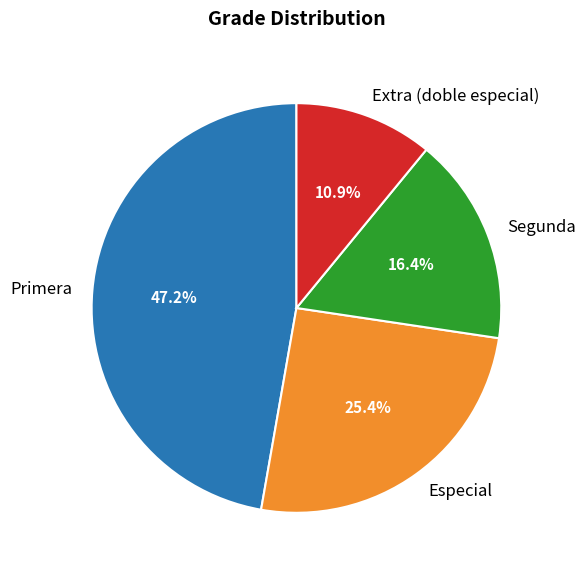

Rank the categories by value from lowest to highest.

Extra (doble especial), Segunda, Especial, Primera